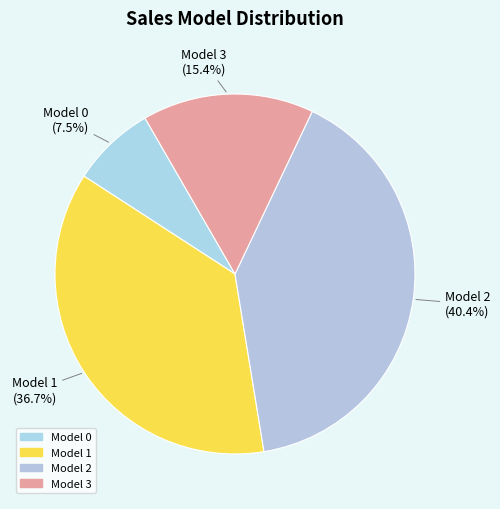

Does any single category account for the majority?

No